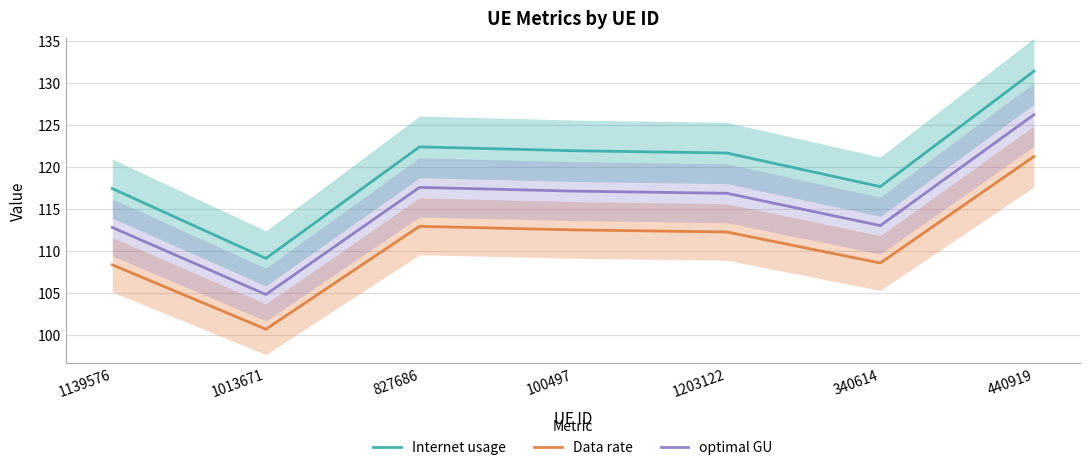

What is the spread (max minus min) of values at 1203122?

9.4